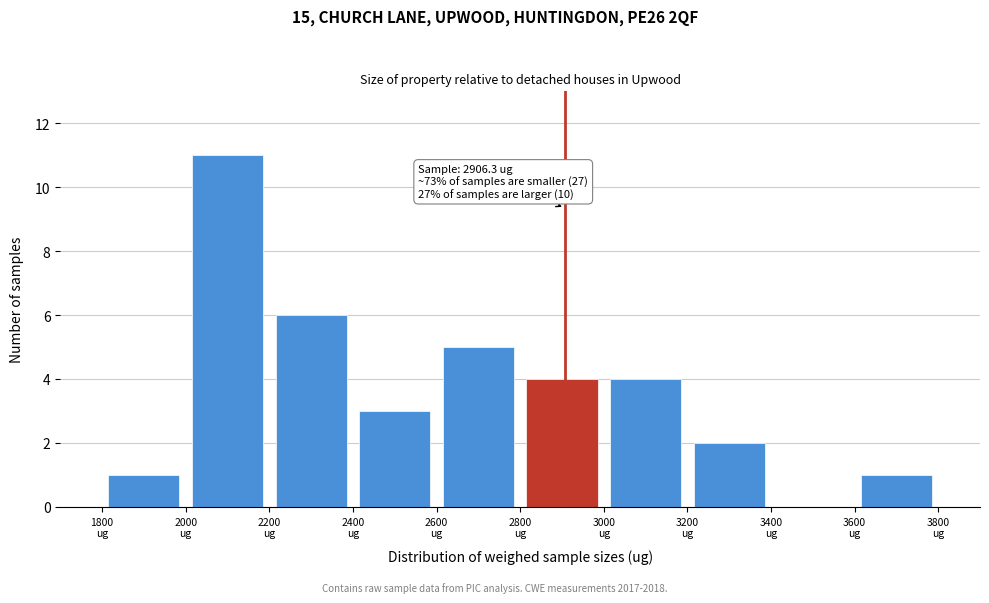

Which range on the x-axis has the tallest bar?

2000 to 2200